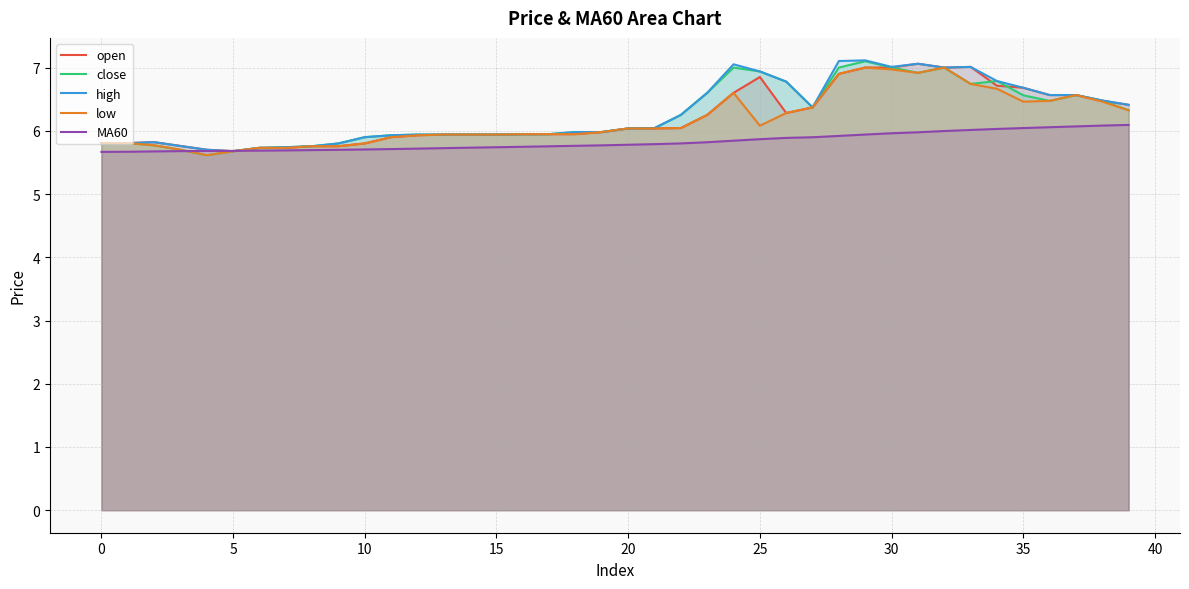

What is the greatest value displayed?

7.1